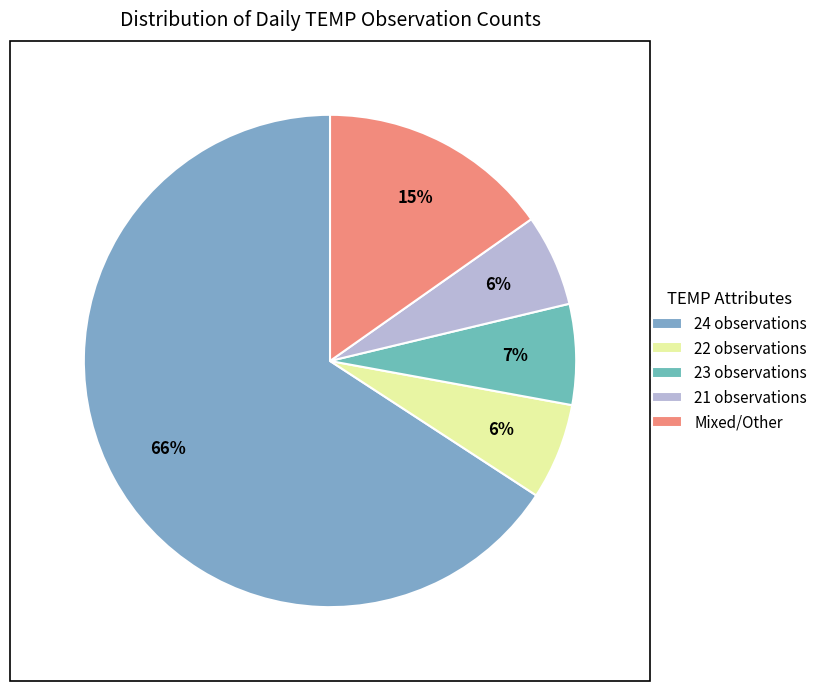

Count the number of slices in the pie.

5